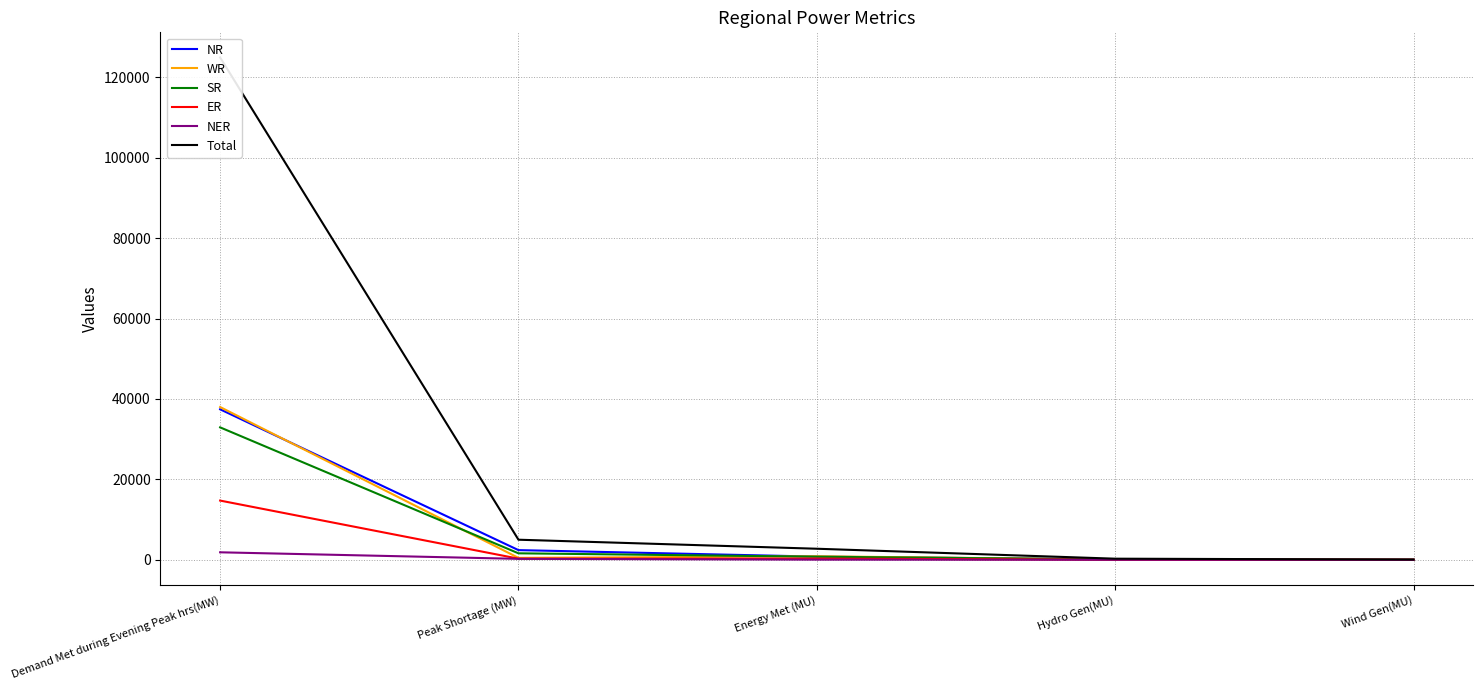

How many intersections are there between SR and WR?

4